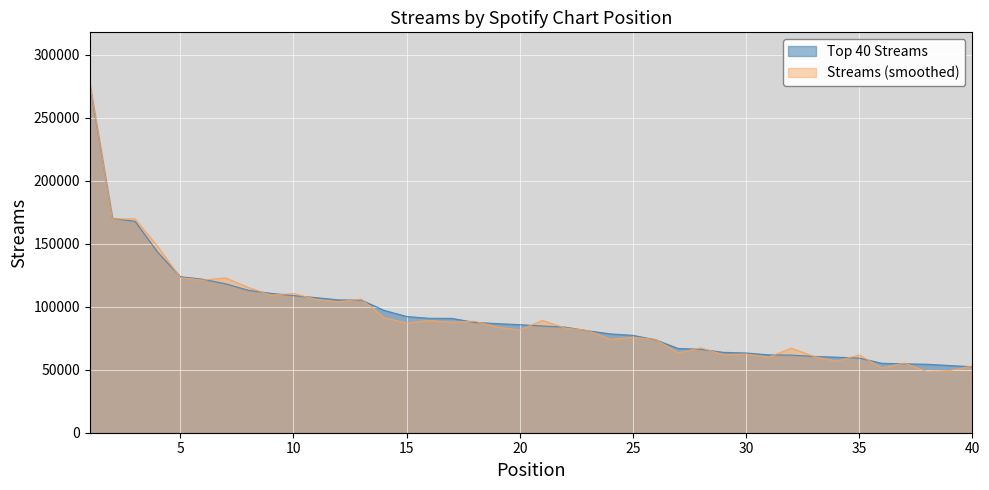

Reading left to right, transcribe all the data shown in this chart.

276395	170133	167838	143320	123859	121833	118257	113109	110664	108866	107251	105418	105342	97190	92295	90845	90784	87601	86623	85794	84779	83854	80968	78475	77316	73790	66893	66277	63822	63310	61843	61611	60602	59996	59262	55147	54707	54385	53352	52410